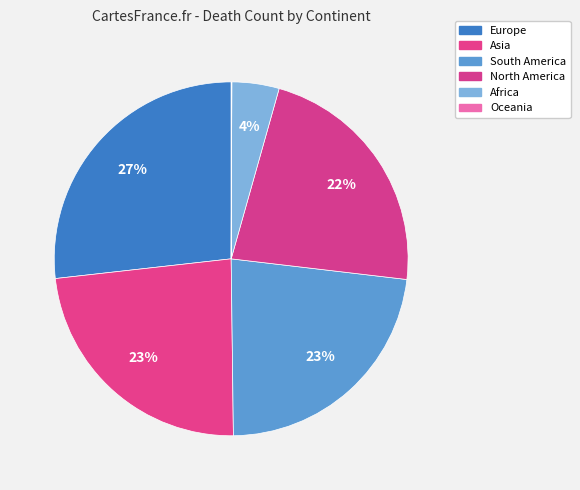

To the nearest percent, what percentage of the pie is Europe?

27%